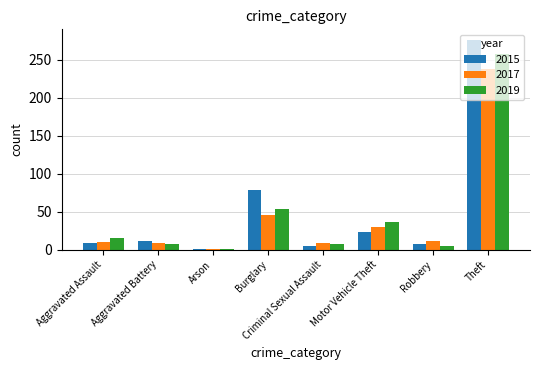

What is the difference between the maximum and second lowest values in the 2017 series?

229